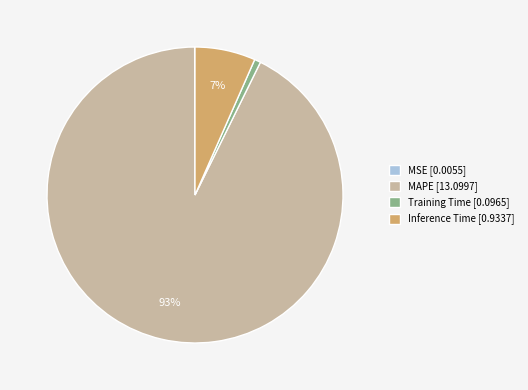

What percentage is the Training Time slice, to the nearest percent?

1%